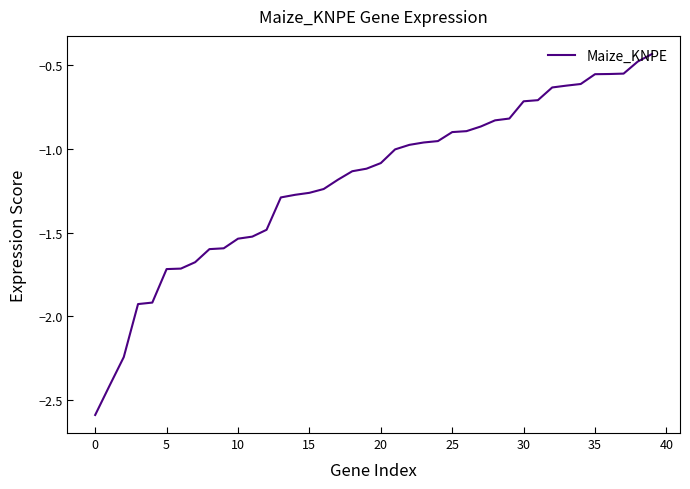

What is the difference between the maximum and minimum values?

2.2